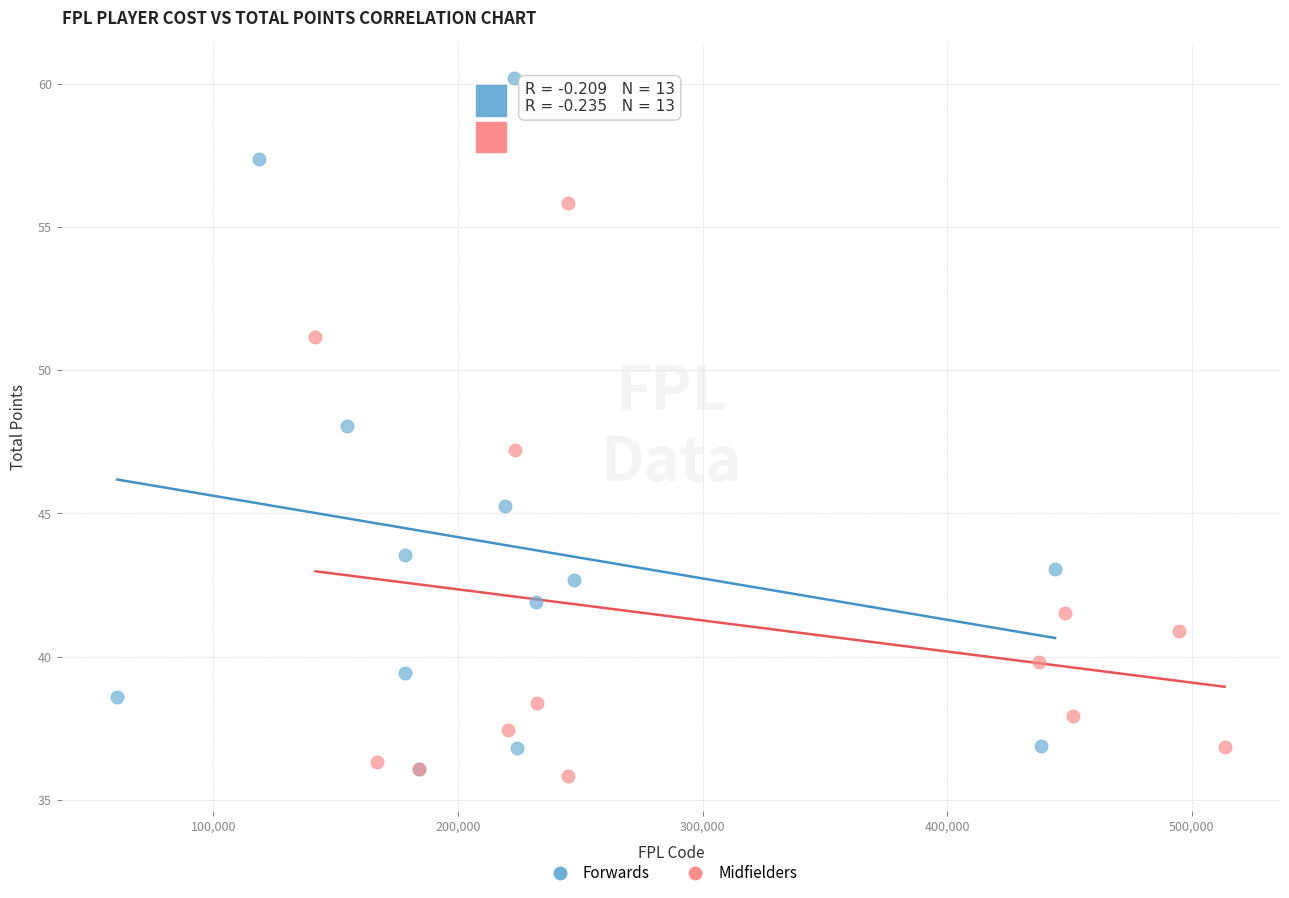

Which series reaches the maximum Y coordinate?

Forwards